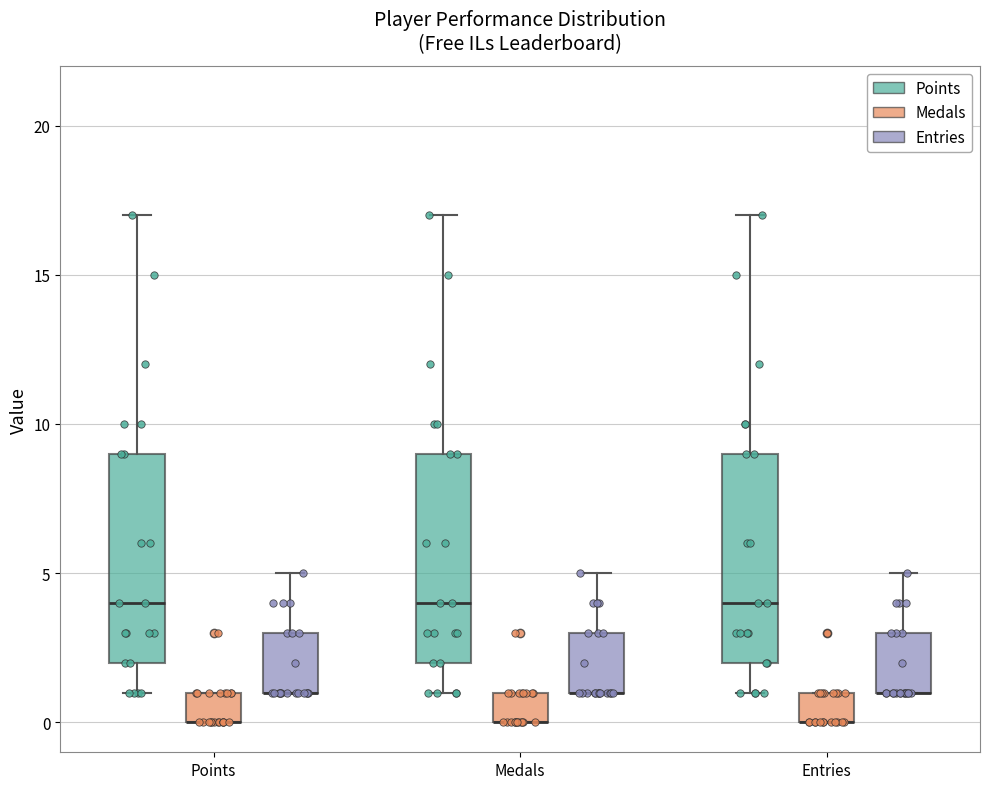

Reading left to right, transcribe this box plot: for each box, give where its median line is, the range the box spans, and where its two whiskers end, as read against the y-axis. The values are not printed on the chart, so give them approximately, as read against the axis.

Points (Points): median 4, box 2 to 9, whiskers 1 to 17
Points (Medals): median 0 (drawn on the box's lower edge), box 0 to 1, whiskers 0 to 1
Points (Entries): median 1 (drawn on the box's lower edge), box 1 to 3, whiskers 1 to 5
Medals (Points): median 4, box 2 to 9, whiskers 1 to 17
Medals (Medals): median 0 (drawn on the box's lower edge), box 0 to 1, whiskers 0 to 1
Medals (Entries): median 1 (drawn on the box's lower edge), box 1 to 3, whiskers 1 to 5
Entries (Points): median 4, box 2 to 9, whiskers 1 to 17
Entries (Medals): median 0 (drawn on the box's lower edge), box 0 to 1, whiskers 0 to 1
Entries (Entries): median 1 (drawn on the box's lower edge), box 1 to 3, whiskers 1 to 5